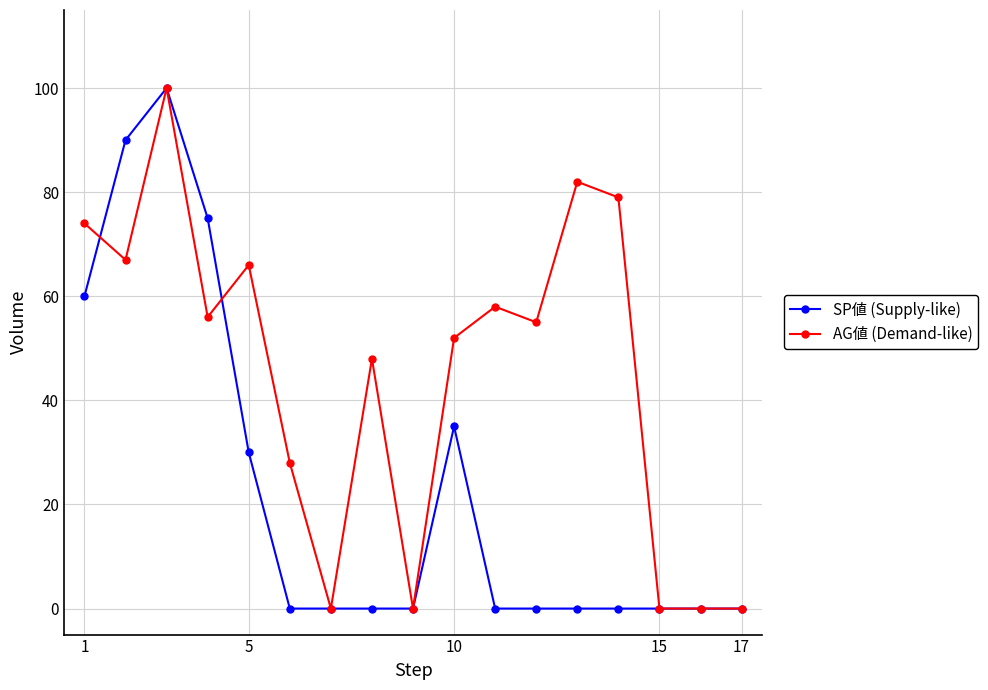

Is this an area chart (filled region under the line)?

No